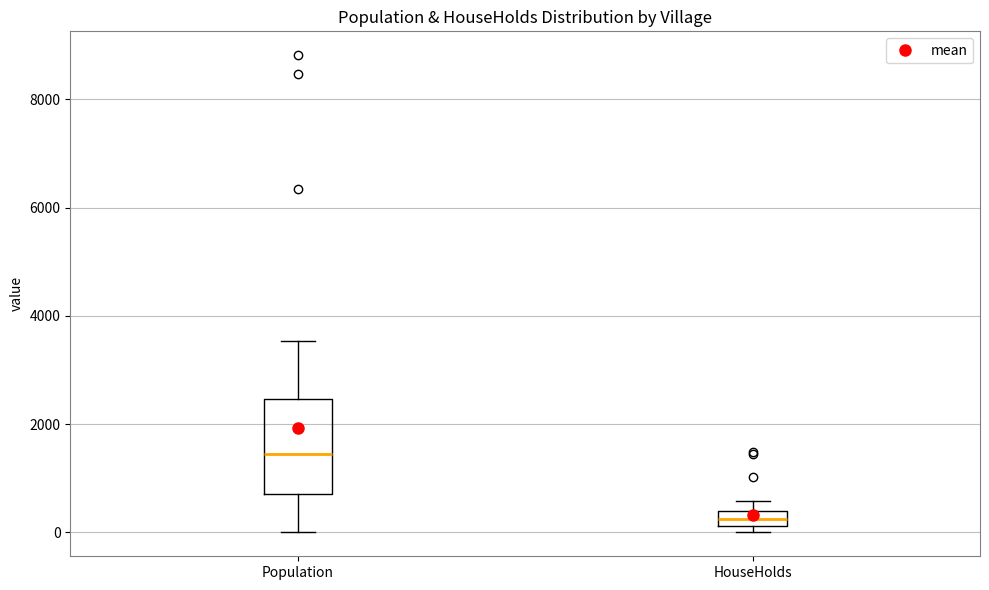

Which box is the tallest, from its lower edge to its upper edge?

Population